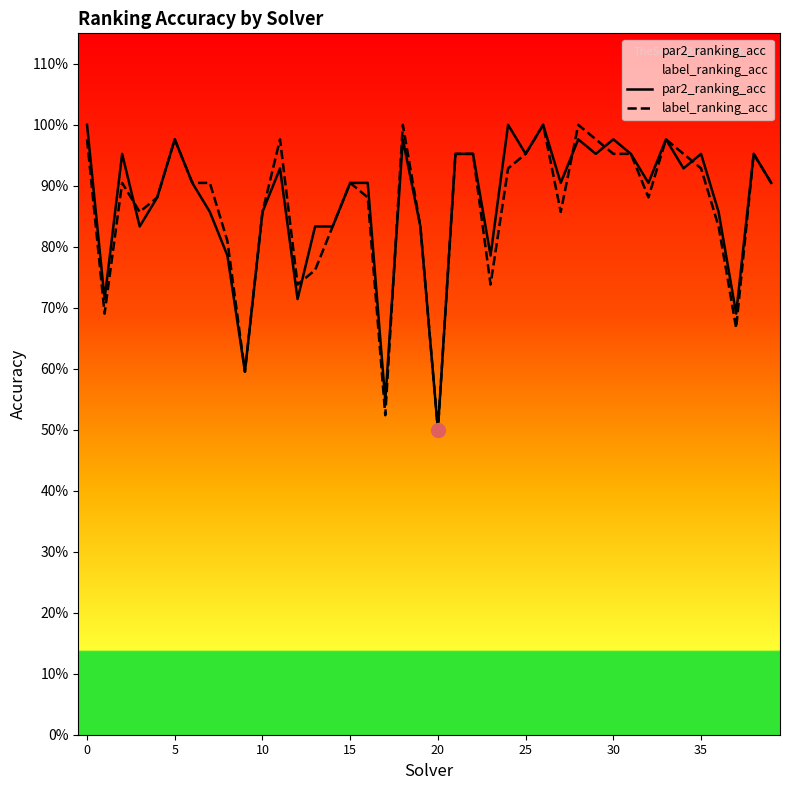

What is the difference between the label_ranking_acc values at 19 and 9?

0.2